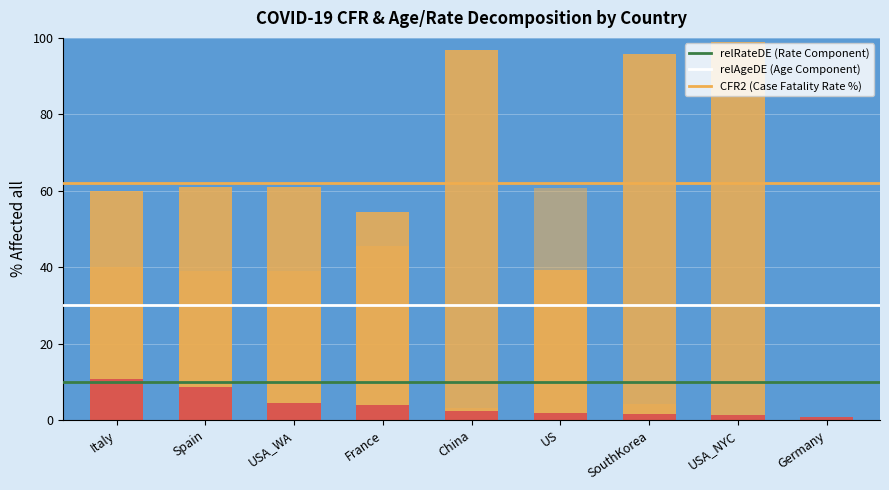

What is the average value of the CFR2 series?

3.9